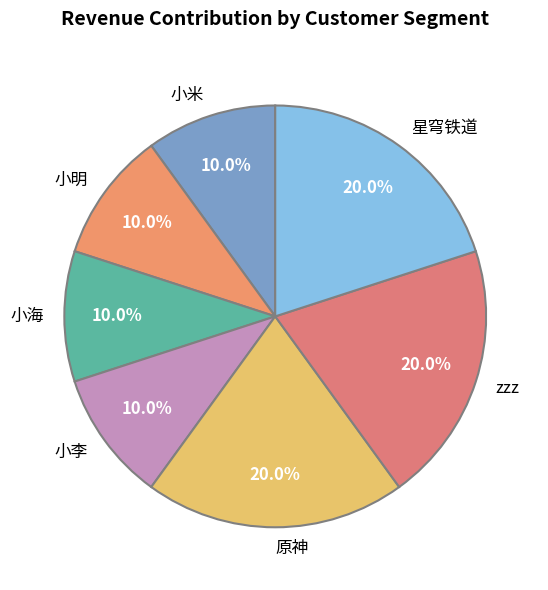

Between zzz and 小海, which is larger?

zzz